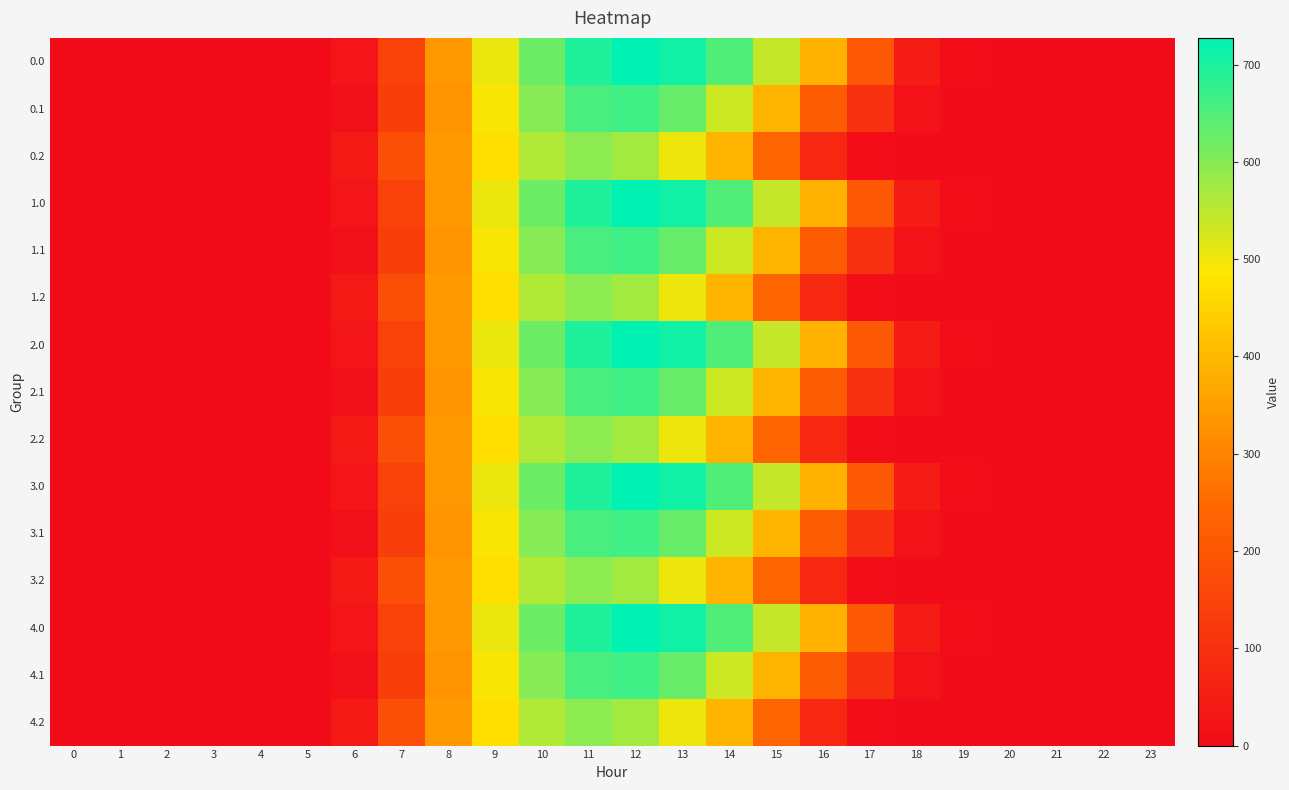

Rank the series at 17 from lowest to highest value.

0.2, 1.2, 2.2, 3.2, 4.2, 0.1, 1.1, 2.1, 3.1, 4.1, 0.0, 1.0, 2.0, 3.0, 4.0